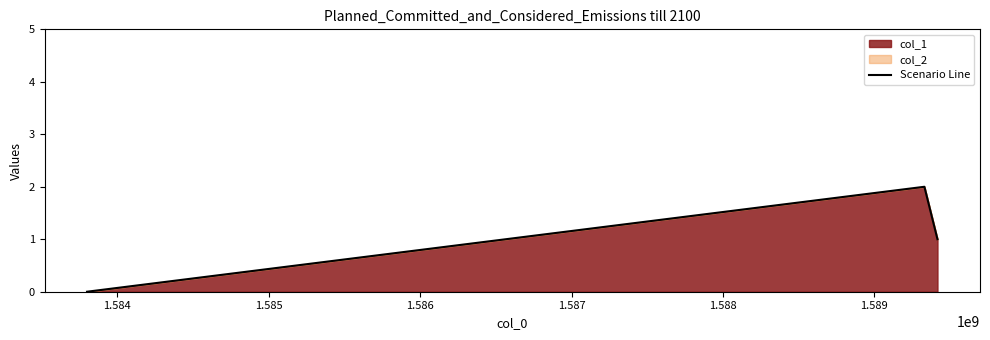

How many distinct data groups are displayed?

1